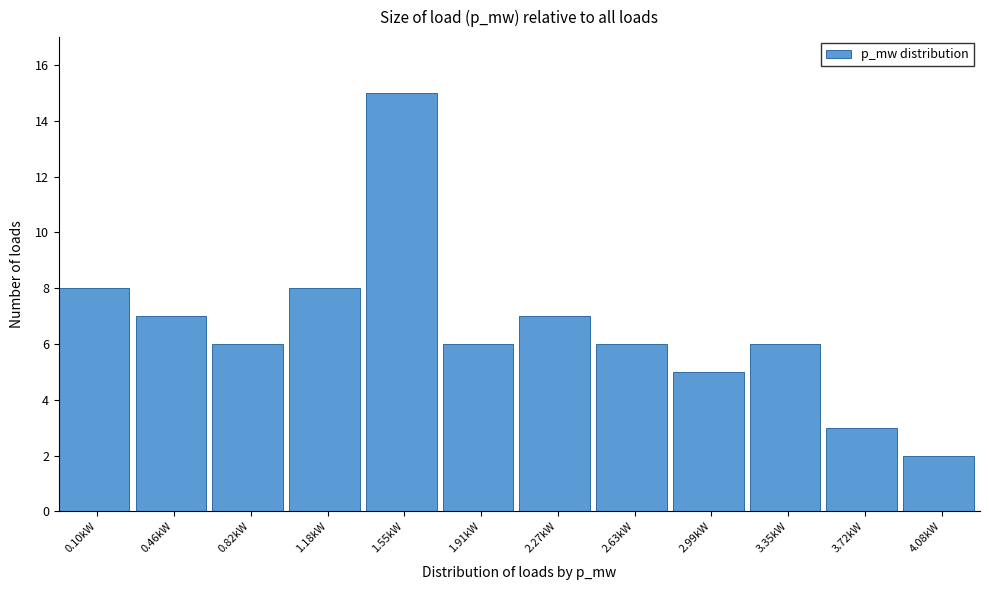

Reading left to right, list all the values displayed in this chart.

0.10kW=8	0.46kW=7	0.82kW=6	1.18kW=8	1.55kW=15	1.91kW=6	2.27kW=7	2.63kW=6	2.99kW=5	3.35kW=6	3.72kW=3	4.08kW=2